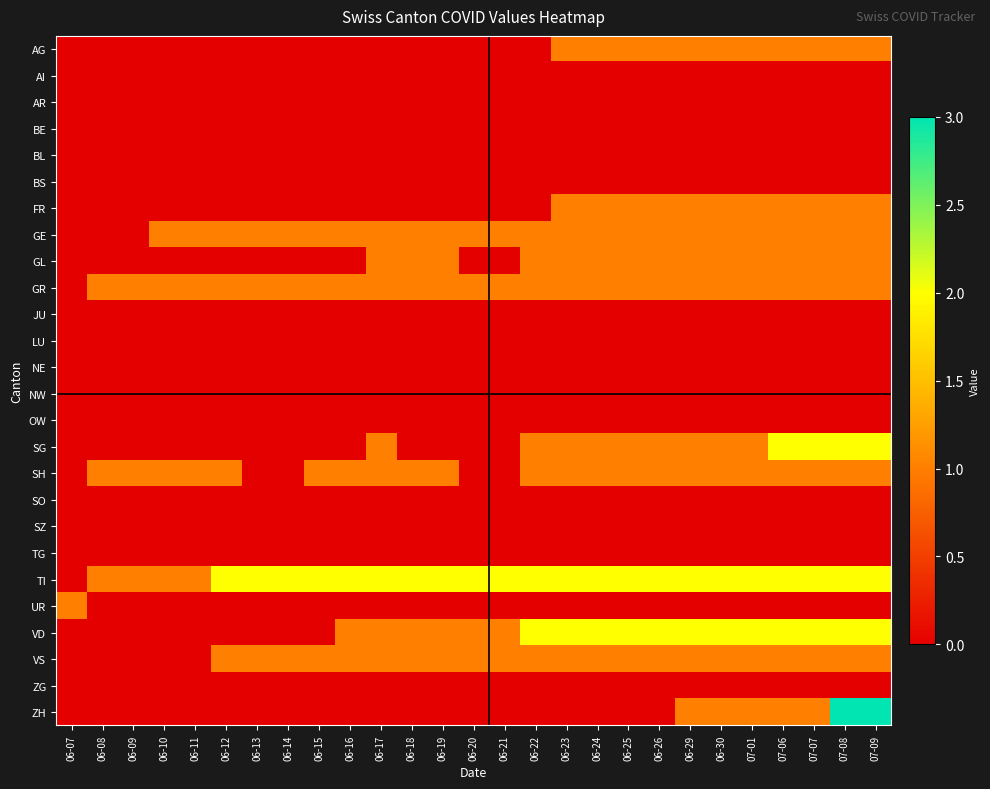

At which category is the sum across all series the highest?

07-08